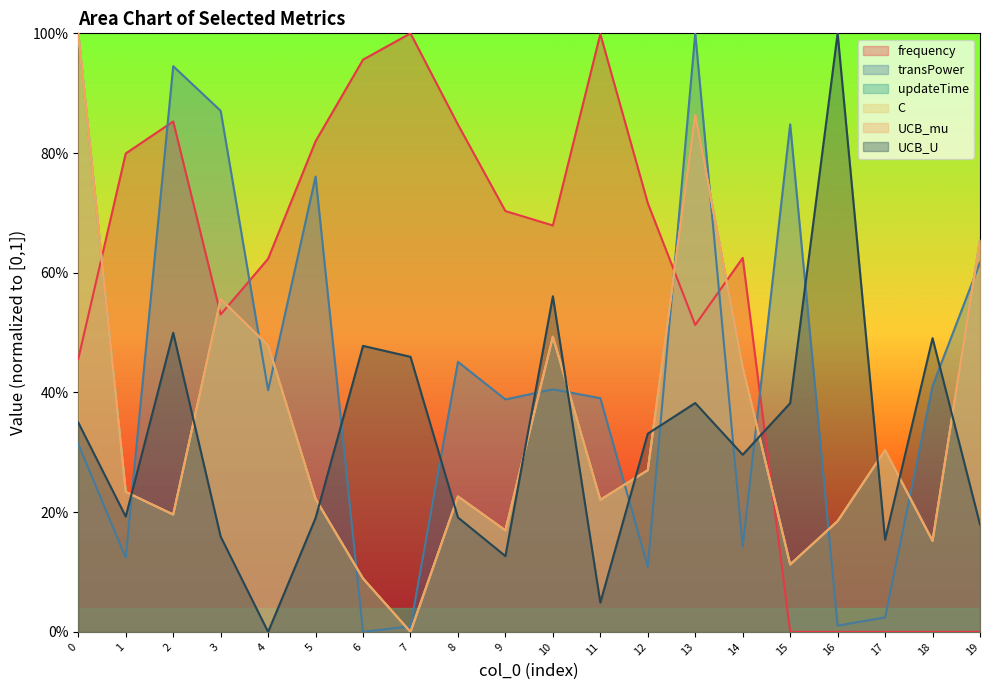

True or false: updateTime has more than 0 interior local peaks.

True